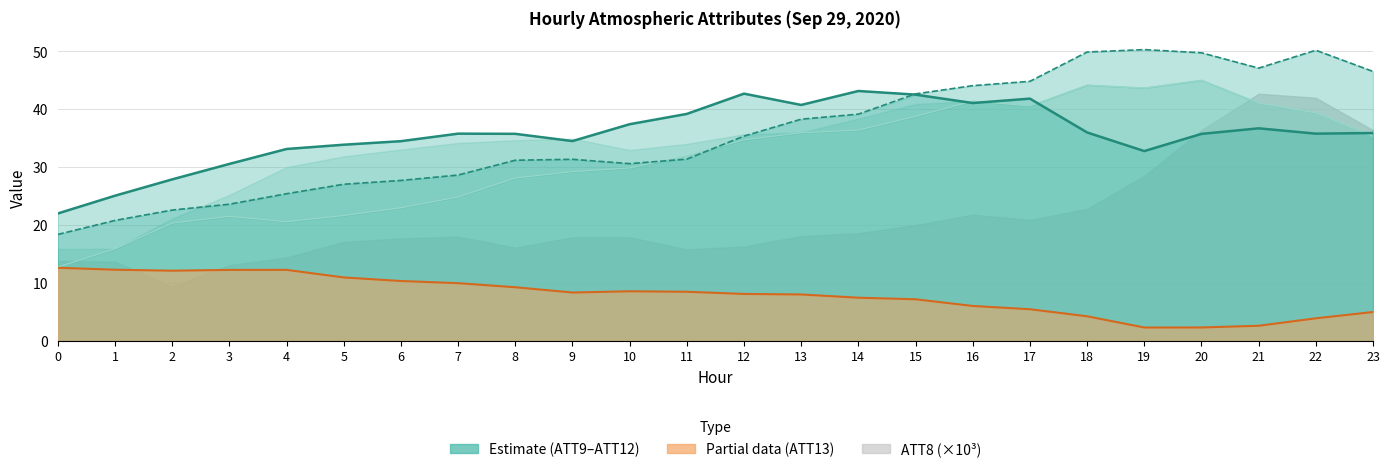

At which category is the sum across all series the highest?

17